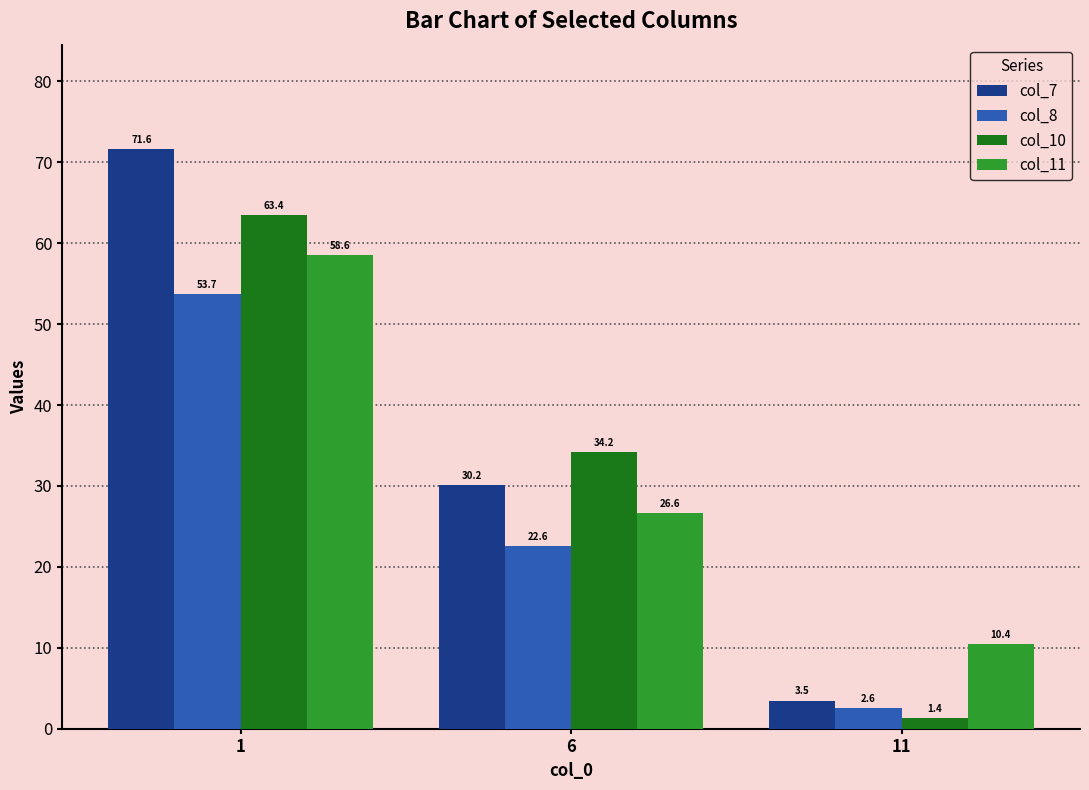

List the series in order of their peak value, lowest first.

col_8, col_11, col_10, col_7